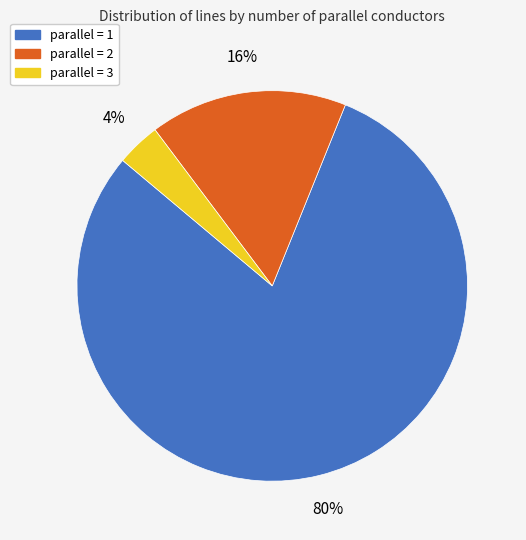

Is there any slice that represents more than half of the pie?

Yes